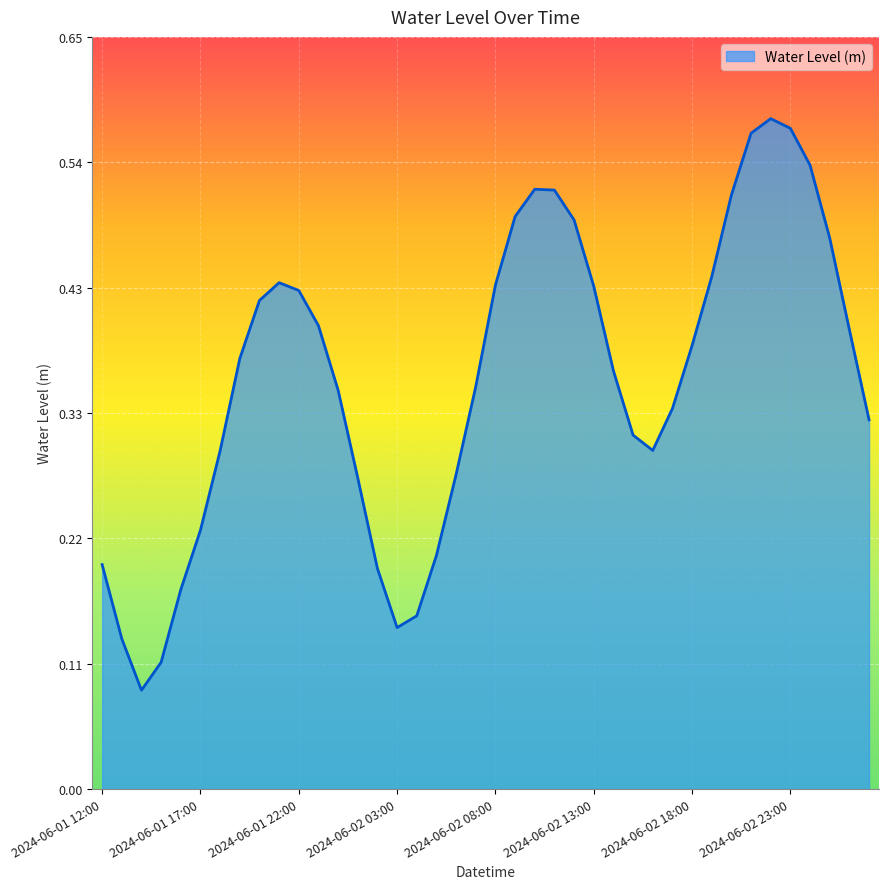

Count the number of categories in the chart.

40